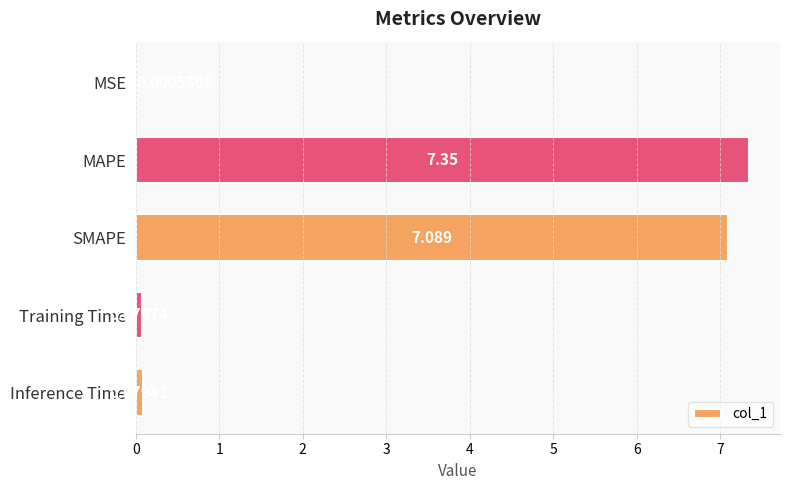

At which category does the chart reach its peak across all series?

MAPE